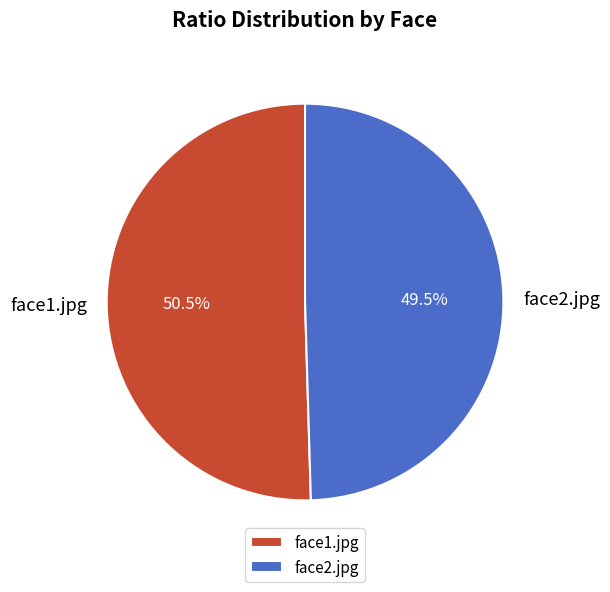

Combined, do face1.jpg and face2.jpg account for over 50%?

Yes